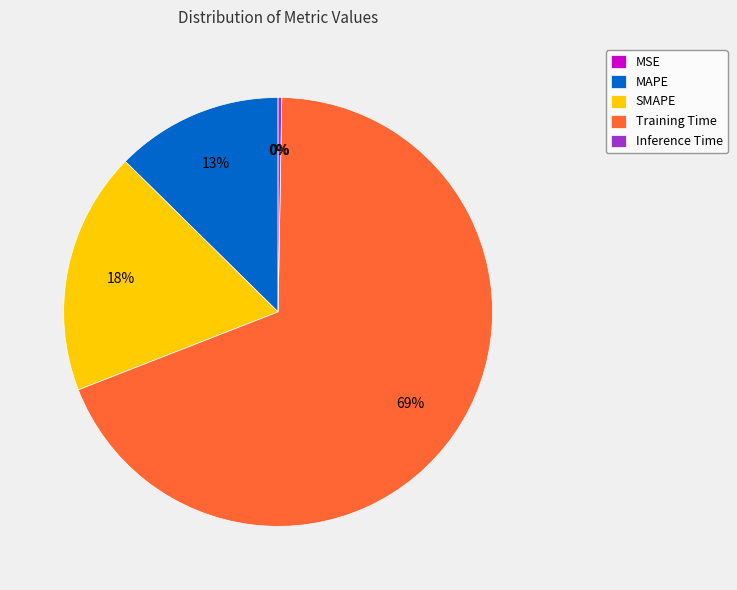

What percentage is the MAPE slice, to the nearest percent?

13%